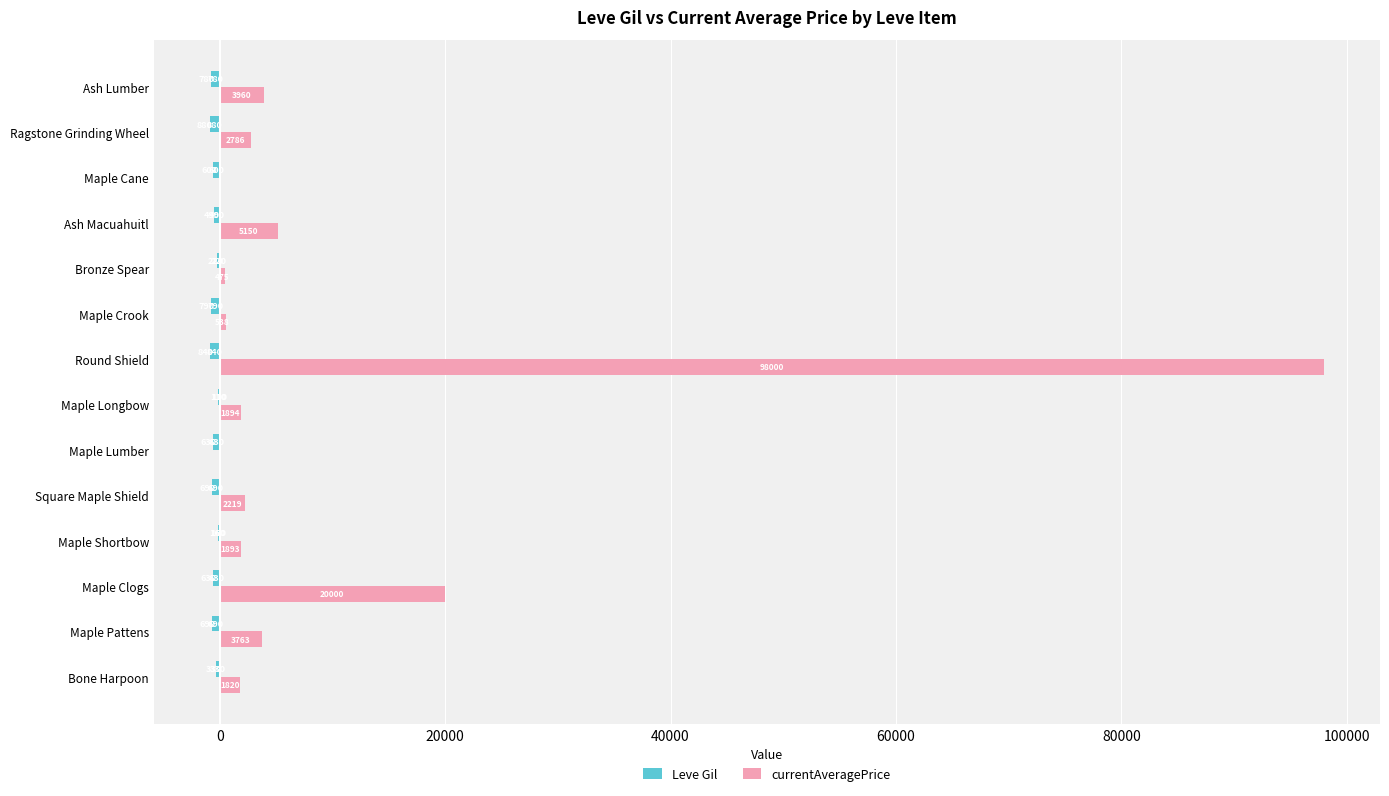

How many bars are there in total?

28